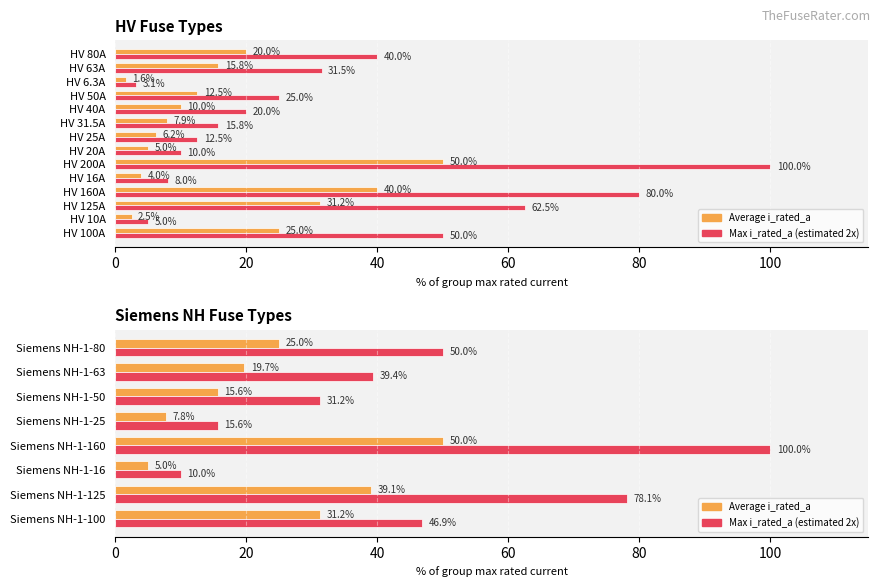

Rank the series at Siemens NH-1-25 from lowest to highest value.

Average i_rated_a, Max i_rated_a (2x)